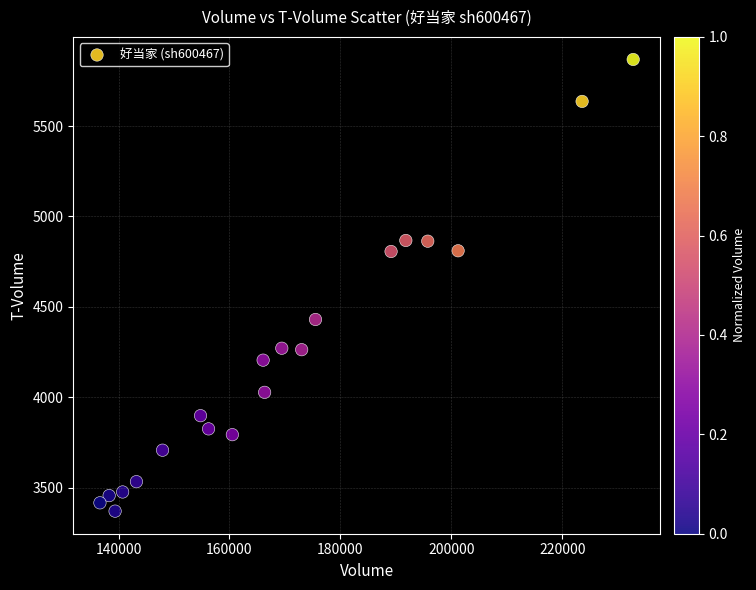

What is the range of Y values (max minus min)?

2498